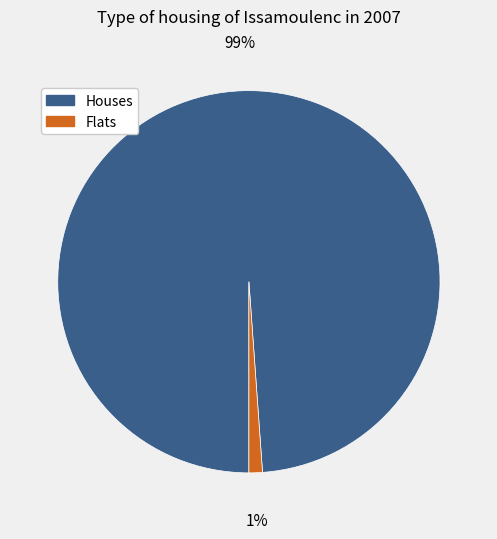

To the nearest percent, what percentage of the pie is Houses?

99%